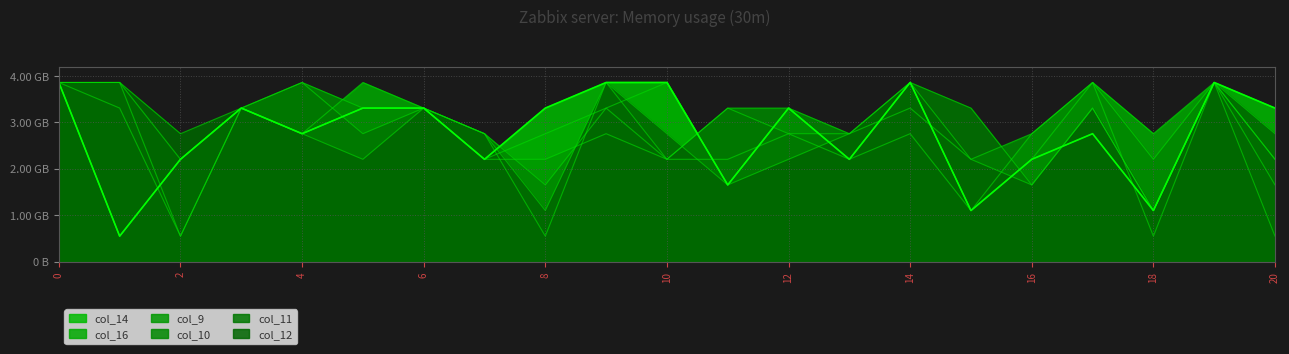

Where is col_11 nearest to the value 2?

2